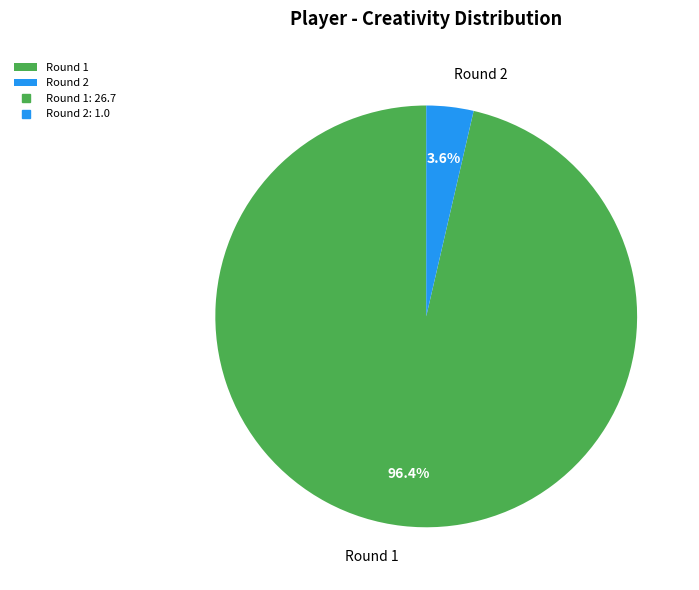

Does Round 1 represent more than half of the total?

Yes